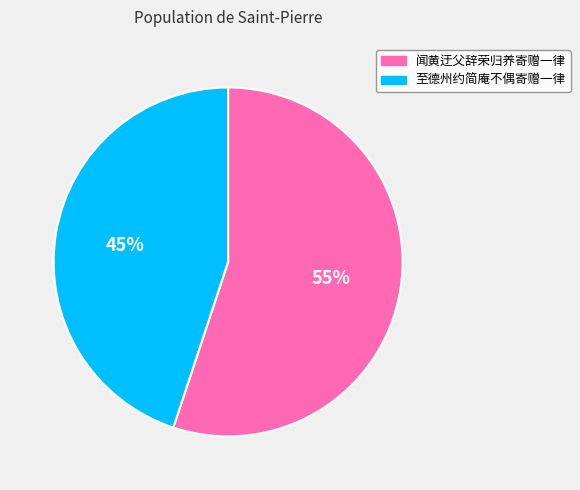

Rank the categories by value from highest to lowest.

闻黄迂父辞荣归养寄赠一律, 至德州约简庵不偶寄赠一律